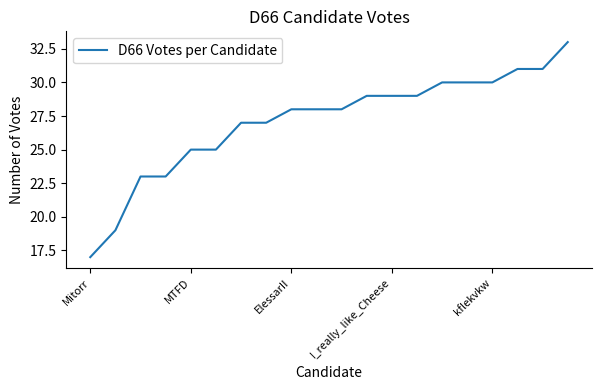

What is the difference between the maximum and minimum values?

16